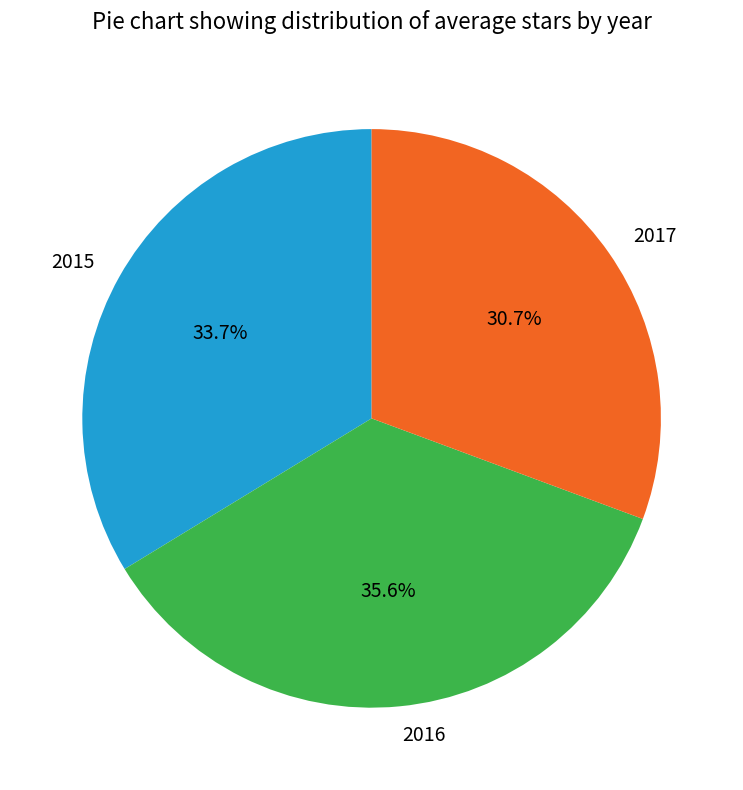

Do 2016 and 2017 together represent more than half of the pie?

Yes